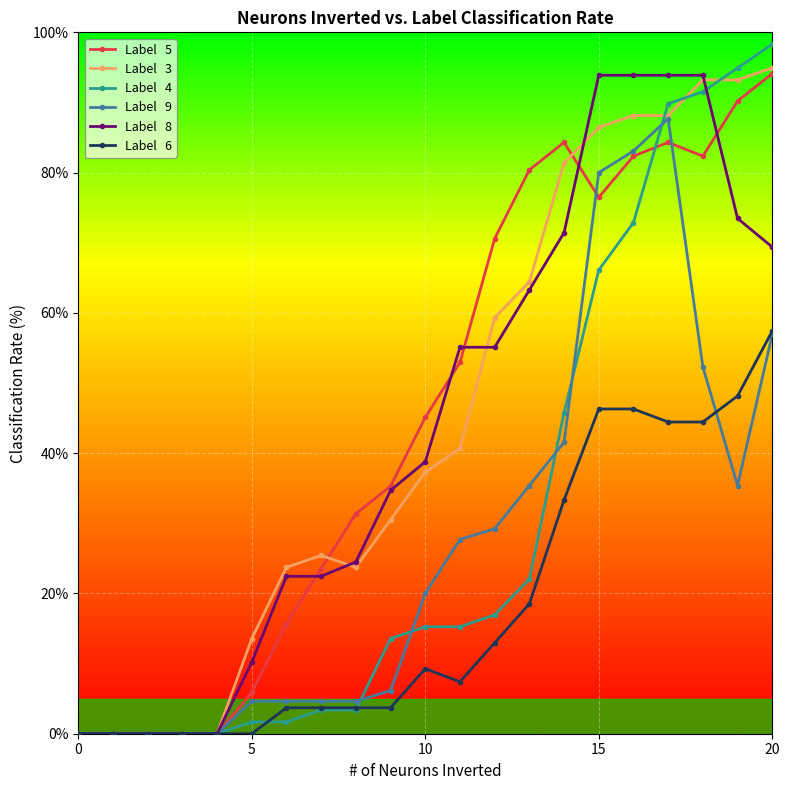

How many series are shown in this chart?

6